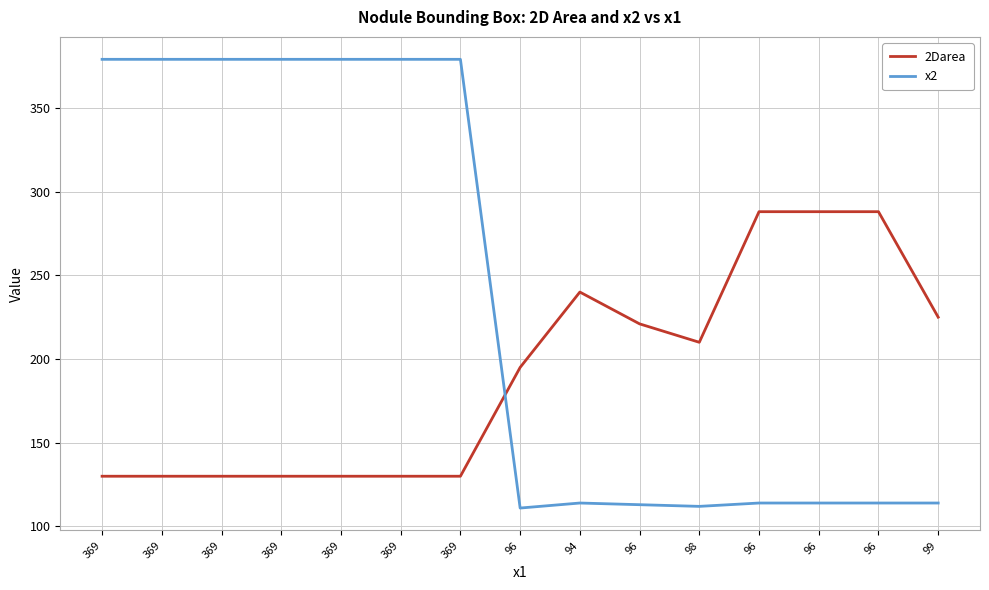

At which category is the sum across all series the highest?

369